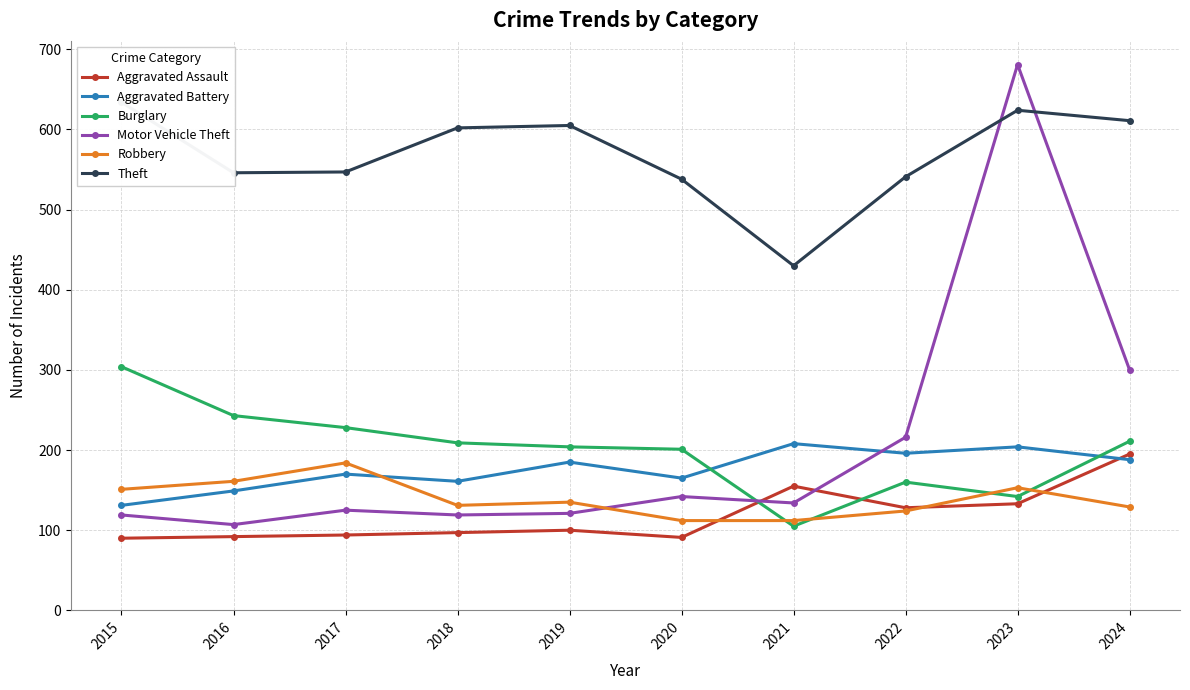

Does the chart display data point markers on the line(s)?

Yes